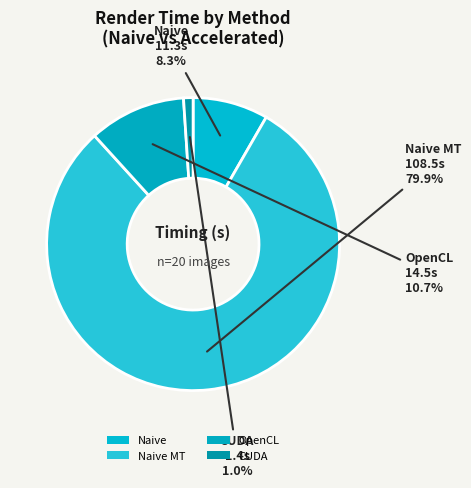

Count the number of slices in the pie.

4